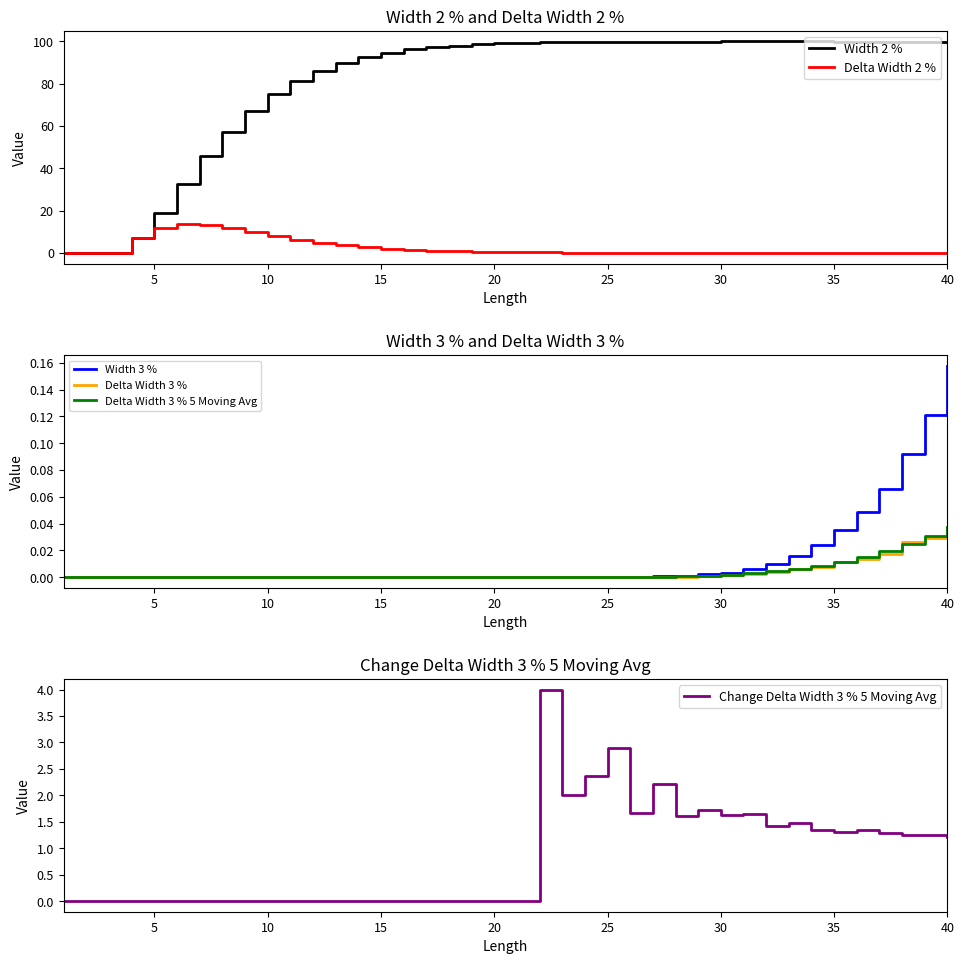

Is it true that Width 3 % equals 0.1 at 15?

False